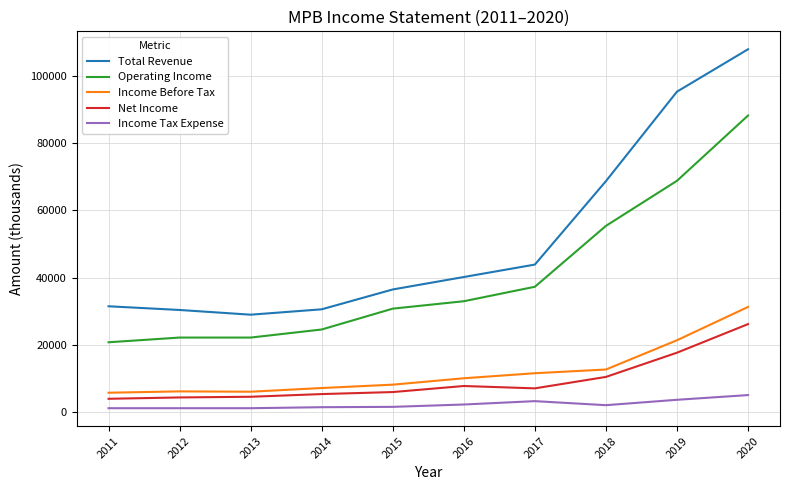

How many lines are shown in the chart?

5